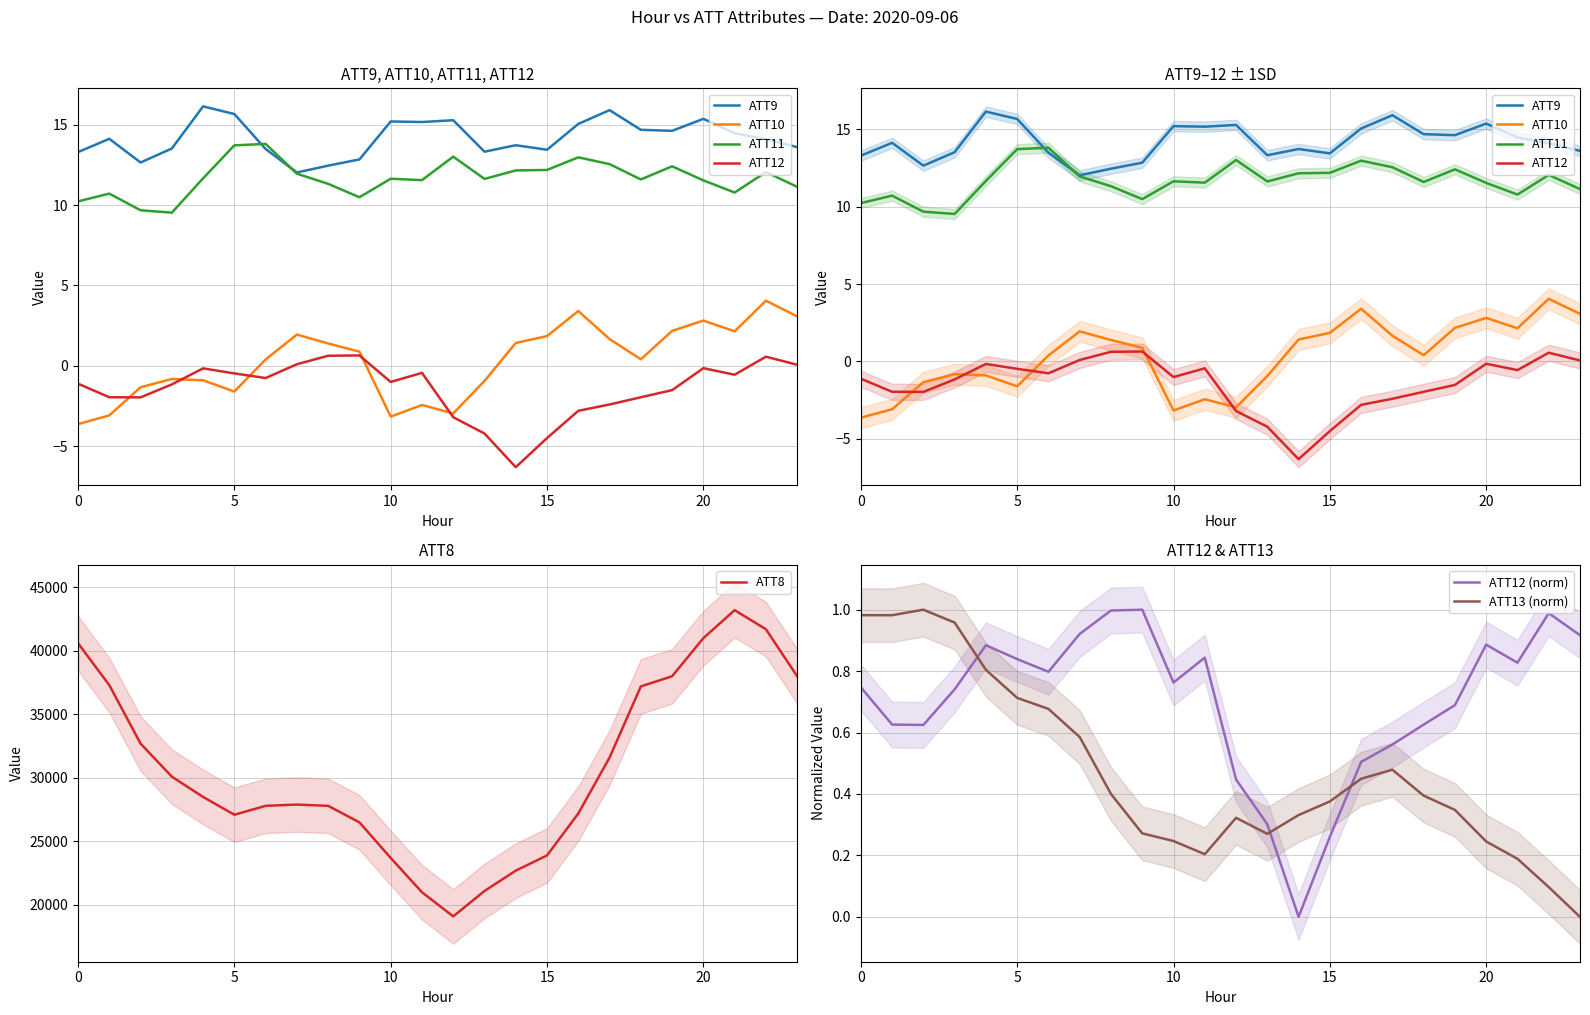

What is the total value across all series at 20?

41029.8